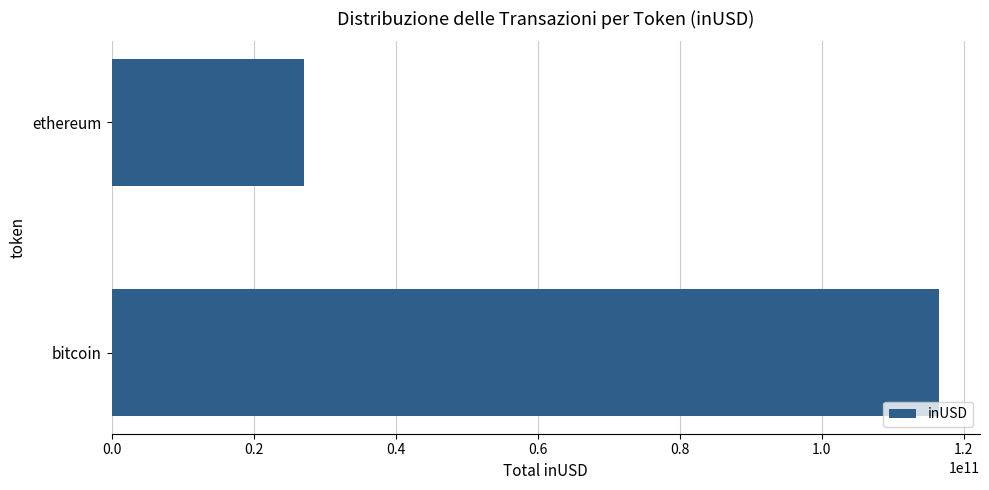

Is it true that the value at bitcoin is 116474015996.8?

True